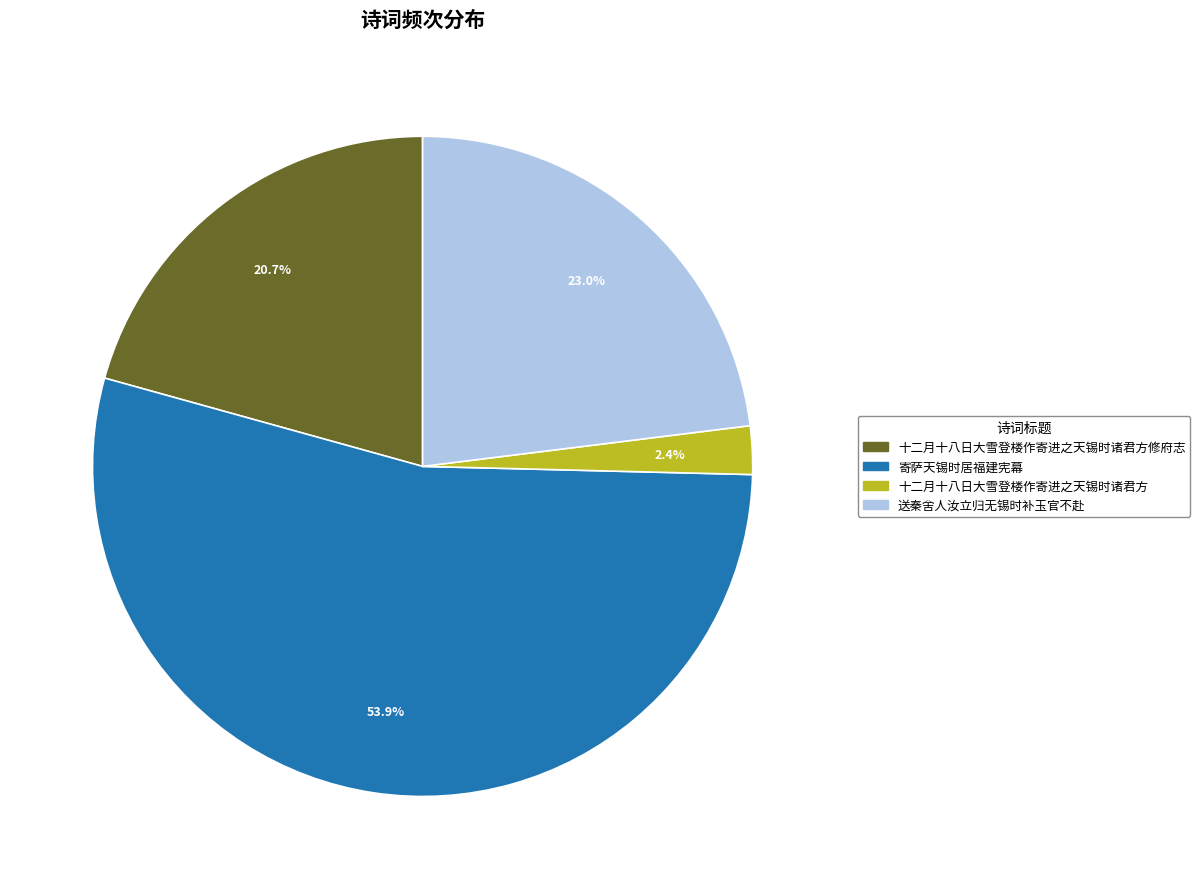

Combined, do 送秦舍人汝立归无锡时补玉官不赴 and 十二月十八日大雪登楼作寄进之天锡时诸君方修府志 account for over 50%?

No